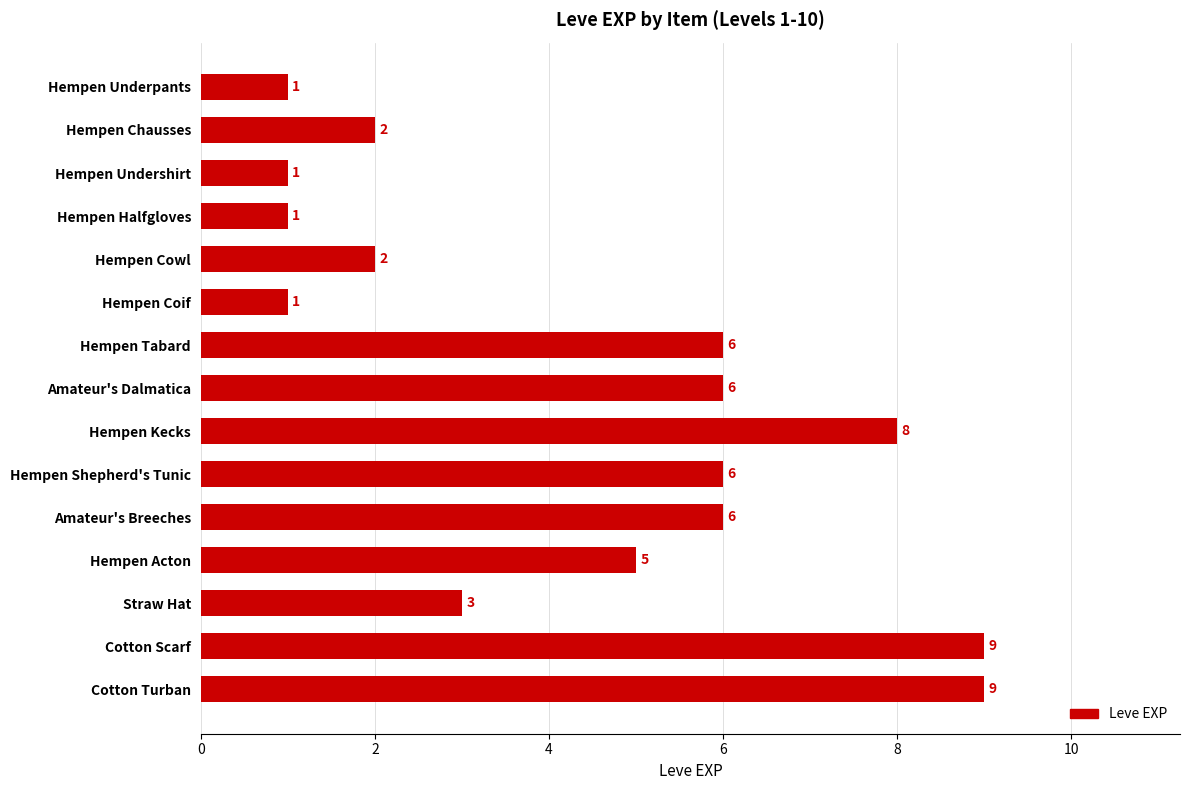

Count the values in the range 1 to 6.

12